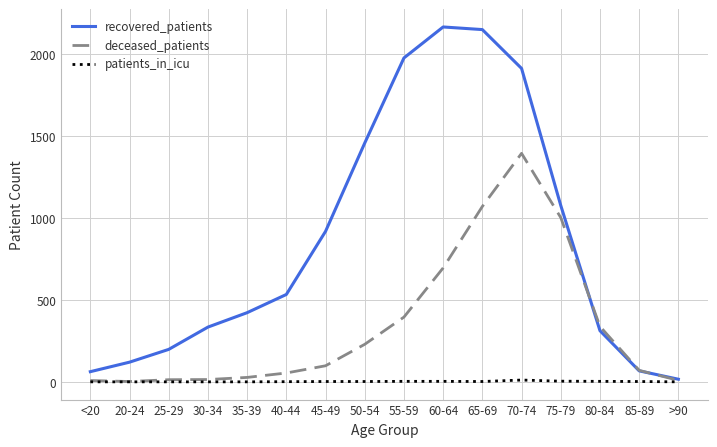

What position from the right is 25-29?

14